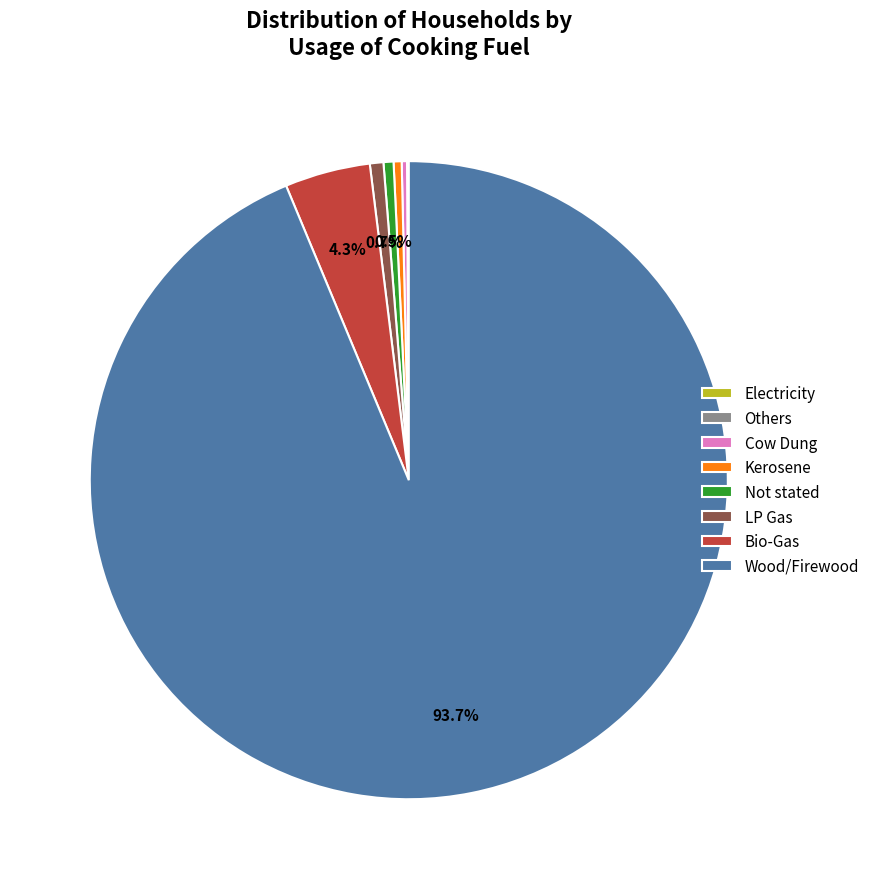

To the nearest percent, what is the combined percentage of Not stated and Bio-Gas?

5%